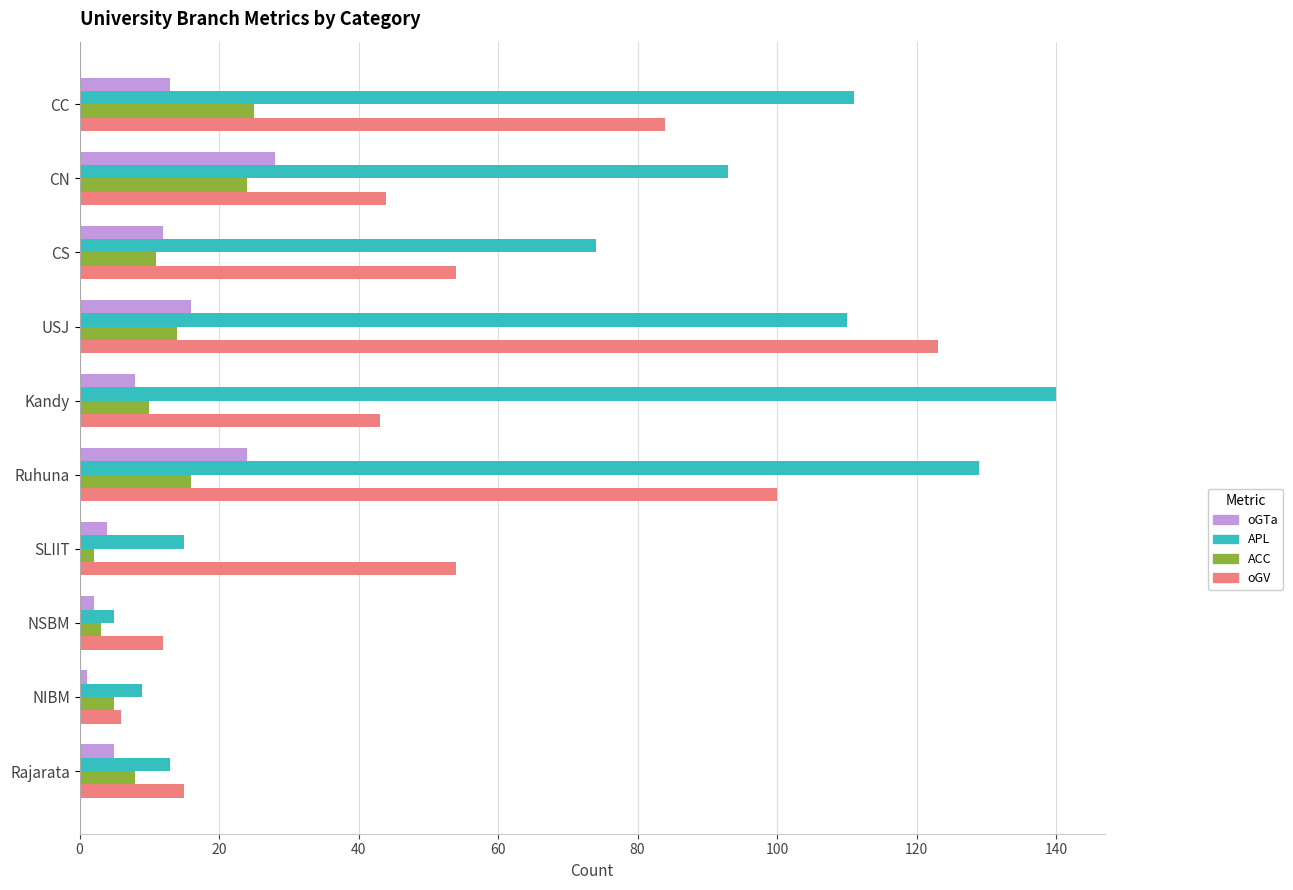

Which label corresponds to the largest value in the chart?

Kandy